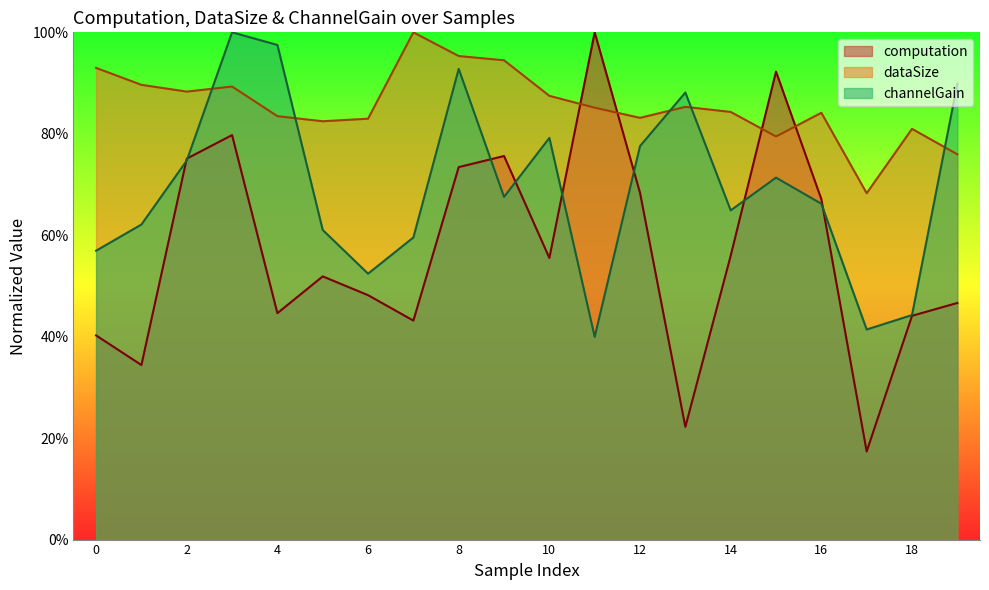

What is the total value across all series at 3?

2.7